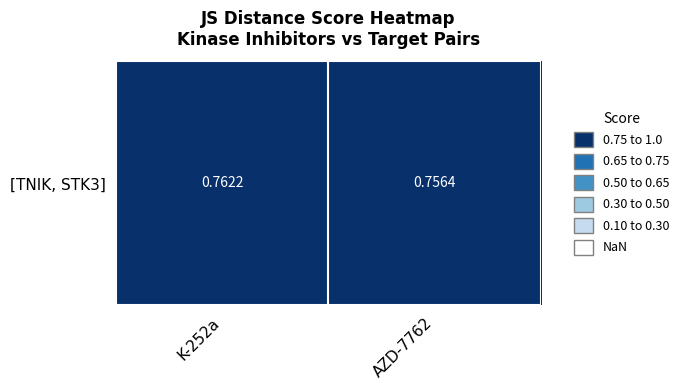

What is the approximate value at AZD-7762?

0.8